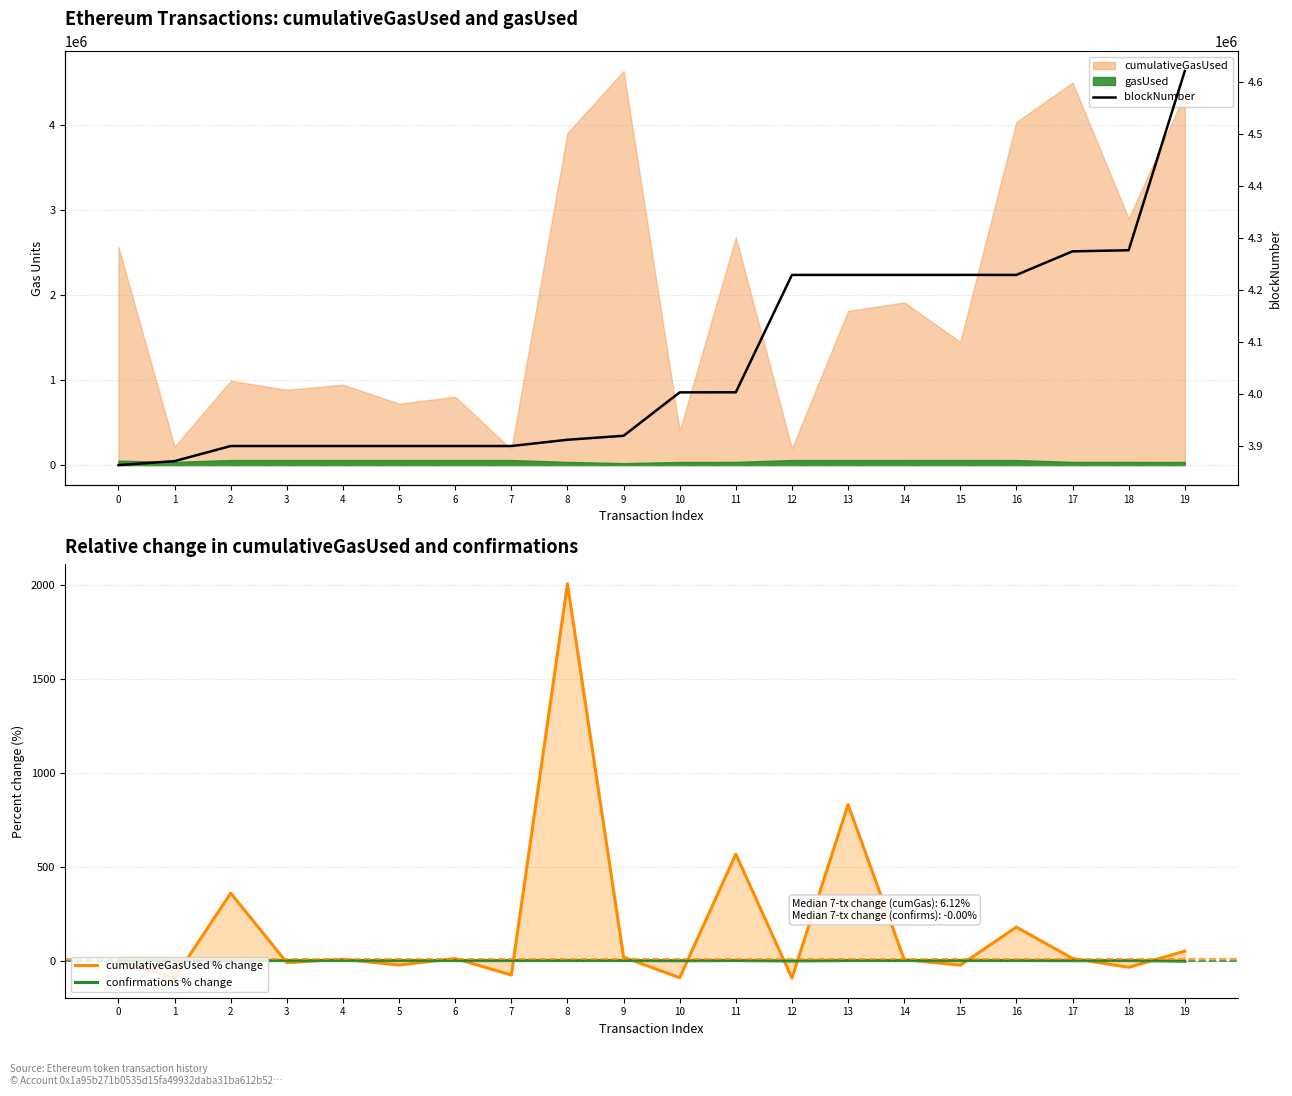

Where does the cumulativeGasUsed % change series first go above 6?

2